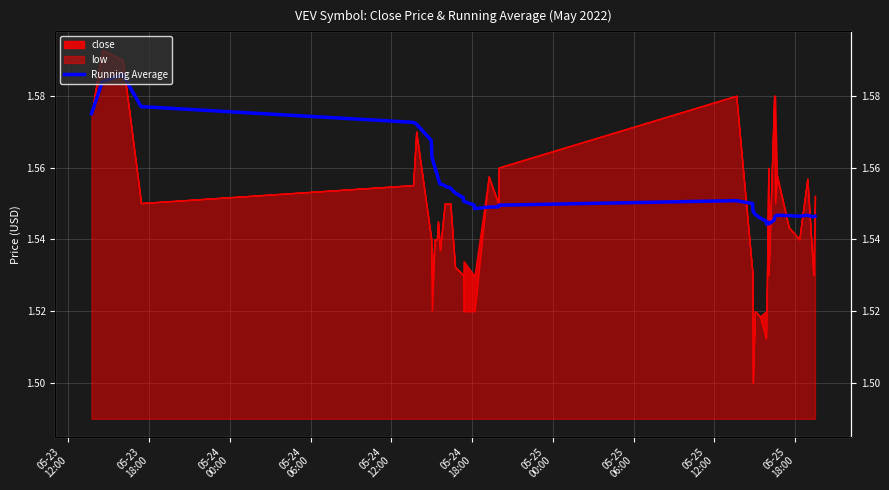

How many points are higher than both their immediate neighbors (excluding endpoints)?

5